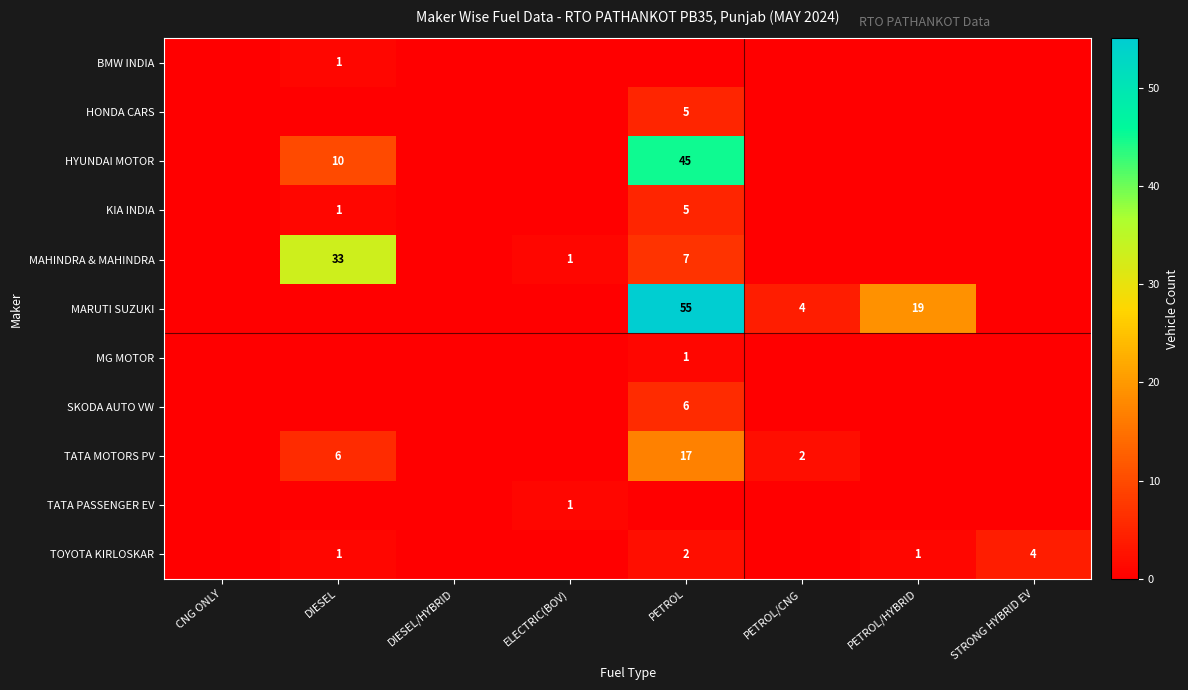

The TOYOTA KIRLOSKAR series shows 4 at STRONG HYBRID EV. True or false?

True